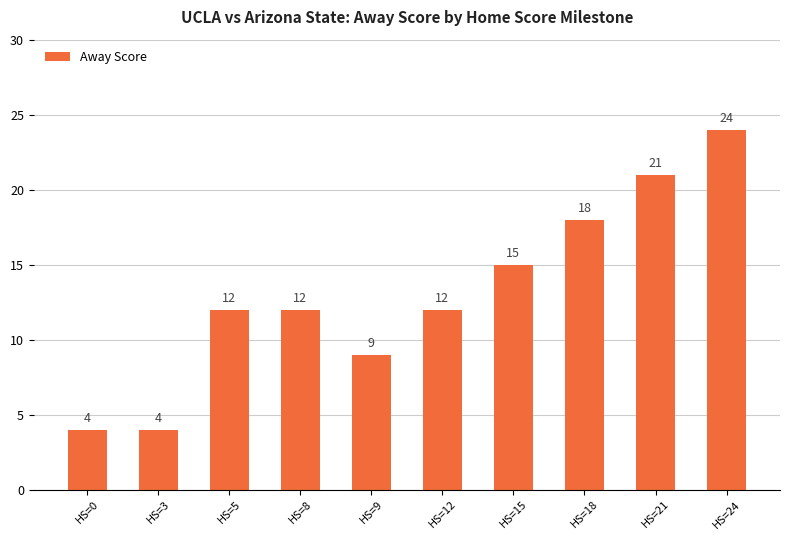

Are the bars grouped side by side (vs. stacked)?

No